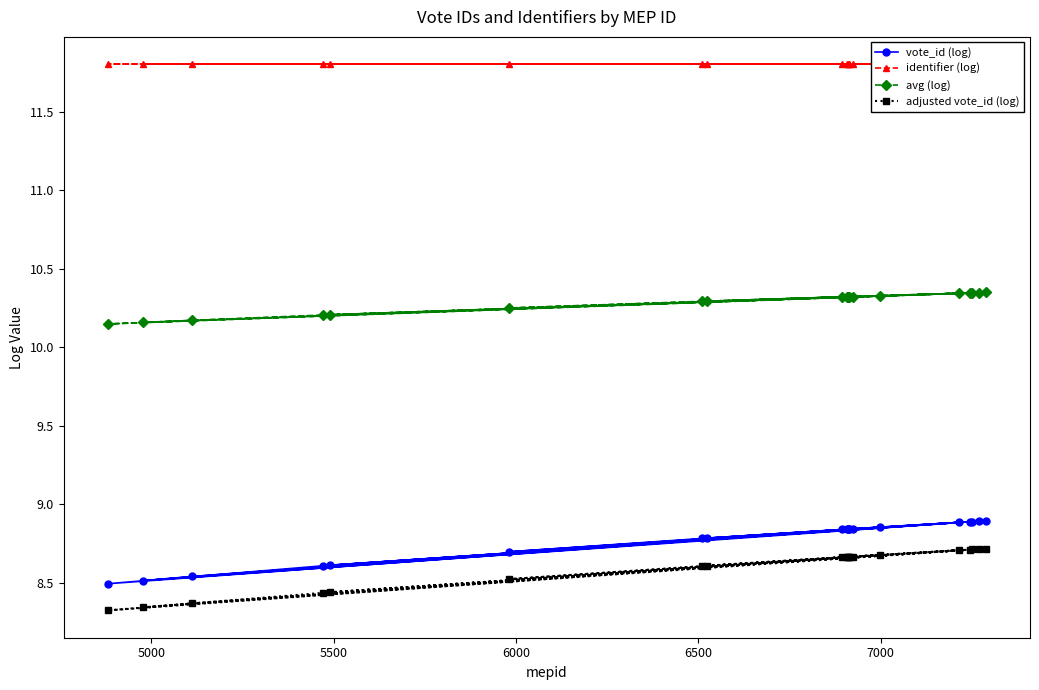

Count the adjusted vote_id (log) values in the range 8 to 9.

20